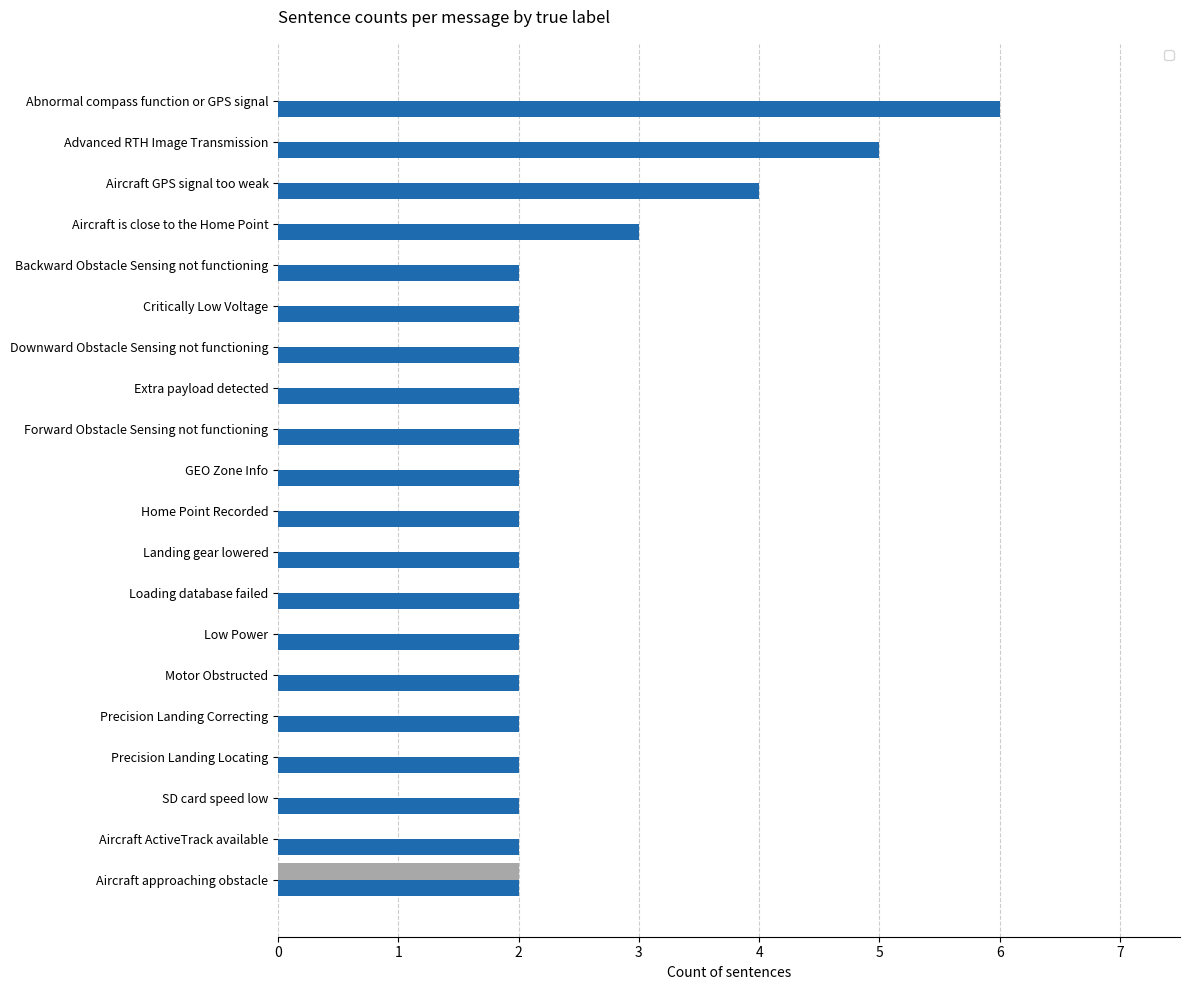

What is the maximum value shown in the chart?

6